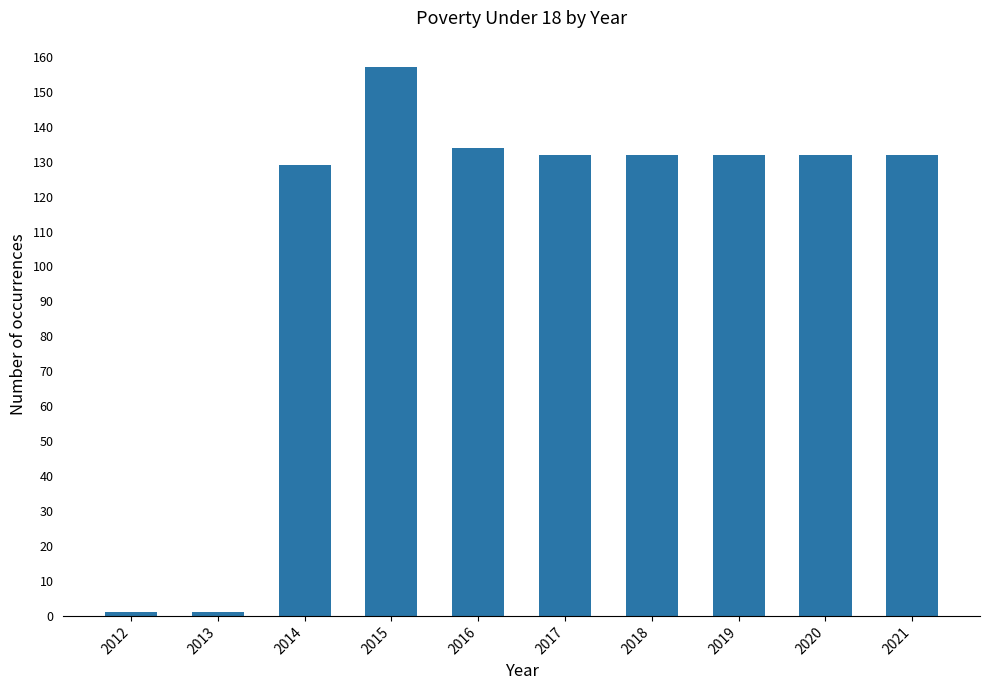

At which category does the chart reach its peak across all series?

2015